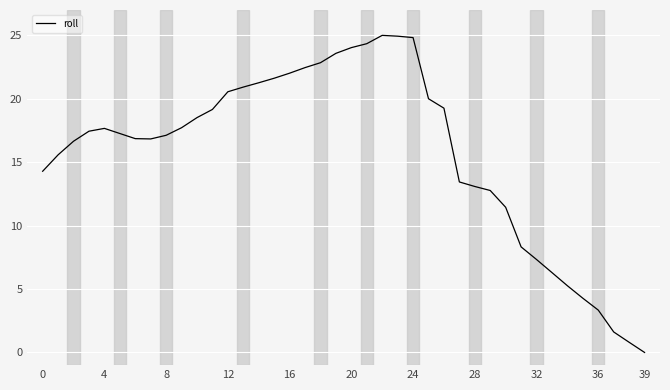

What is the difference between the maximum and minimum values?

25.0